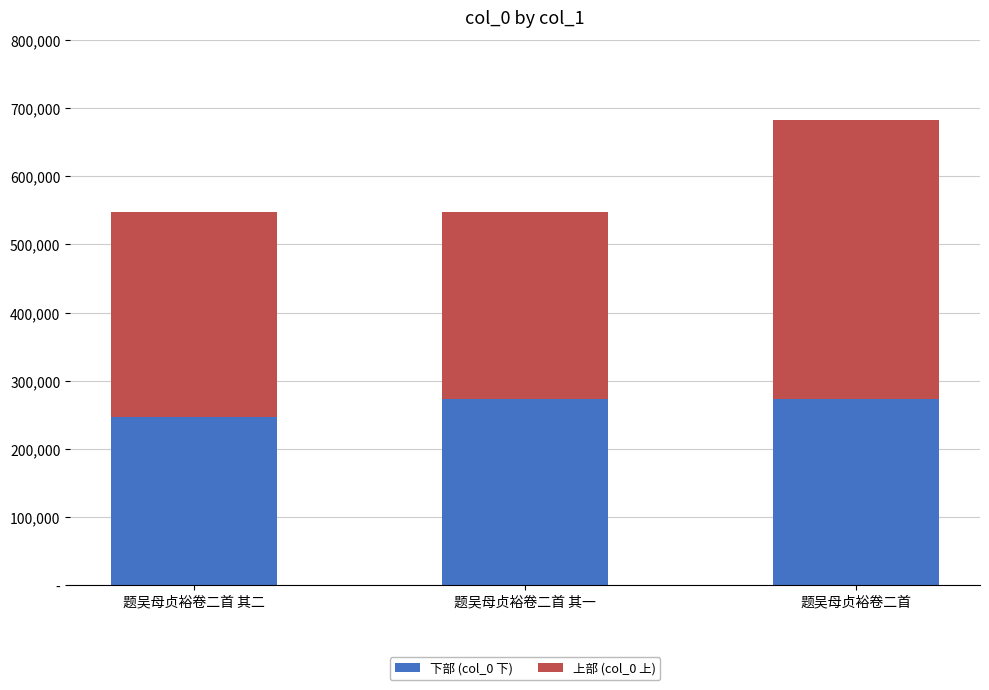

At which label is 下部 (col_0 下) closest to 259864?

题吴母贞裕卷二首